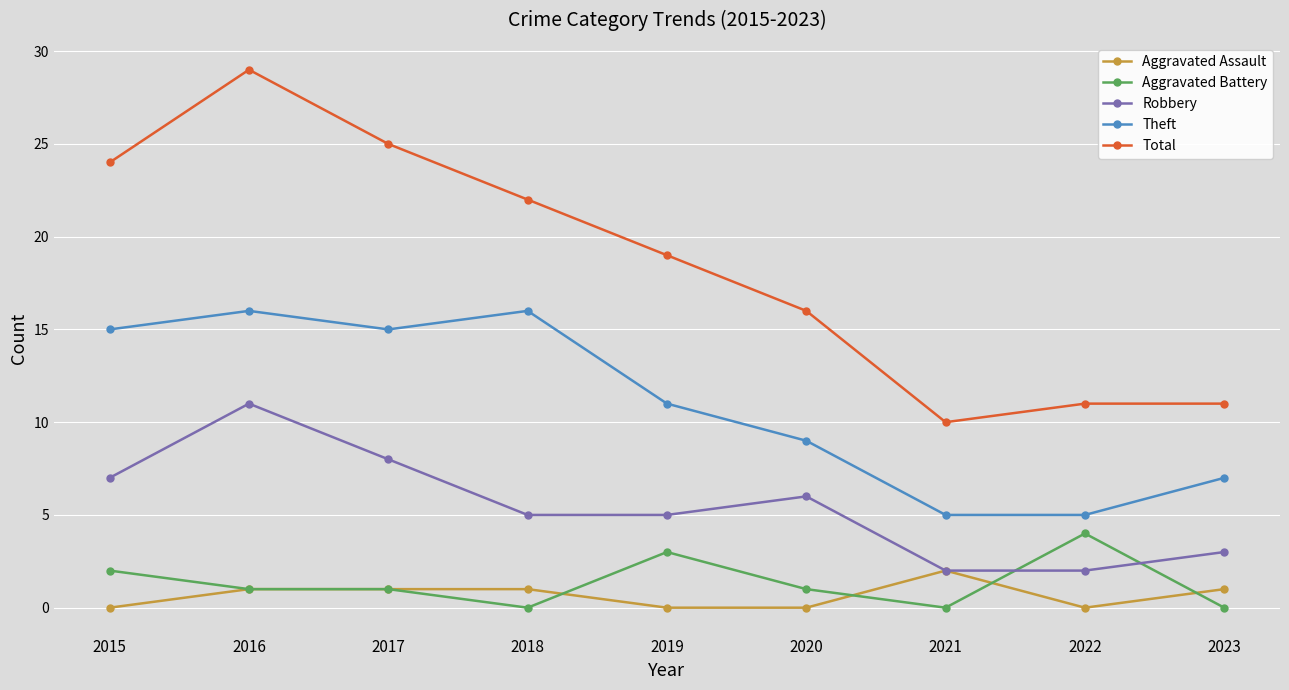

True or false: Total and Aggravated Battery cross at least once.

False